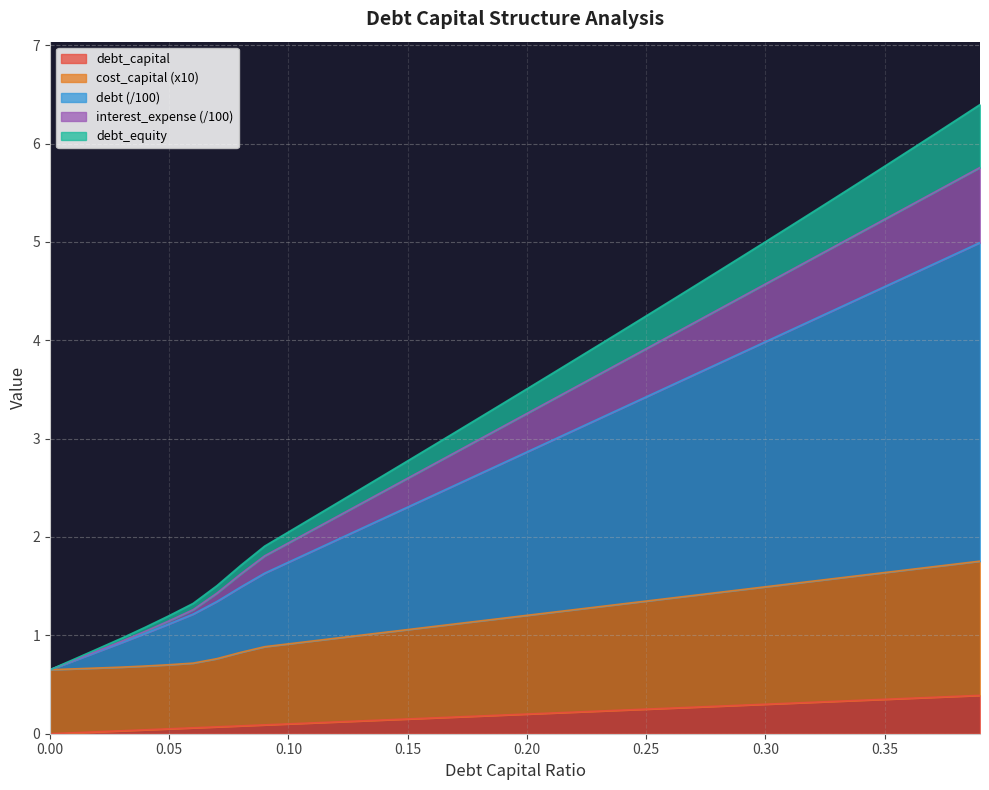

What is the total value across all series at 0.00?

0.7